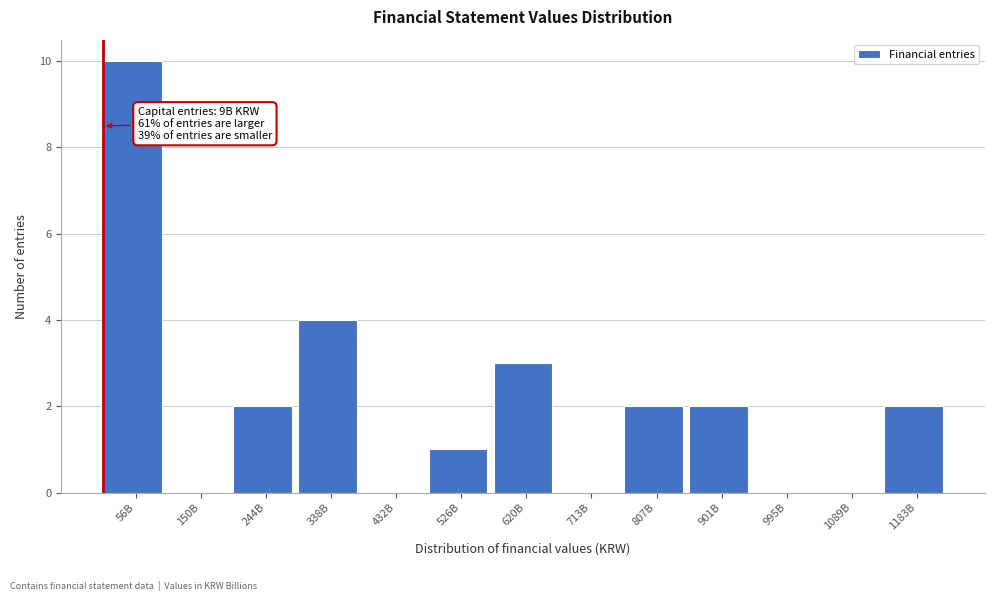

Reading right to left, list all the values displayed in this chart.

1183B=2	1089B=0	995B=0	901B=2	807B=2	713B=0	620B=3	526B=1	432B=0	338B=4	244B=2	150B=0	56B=10